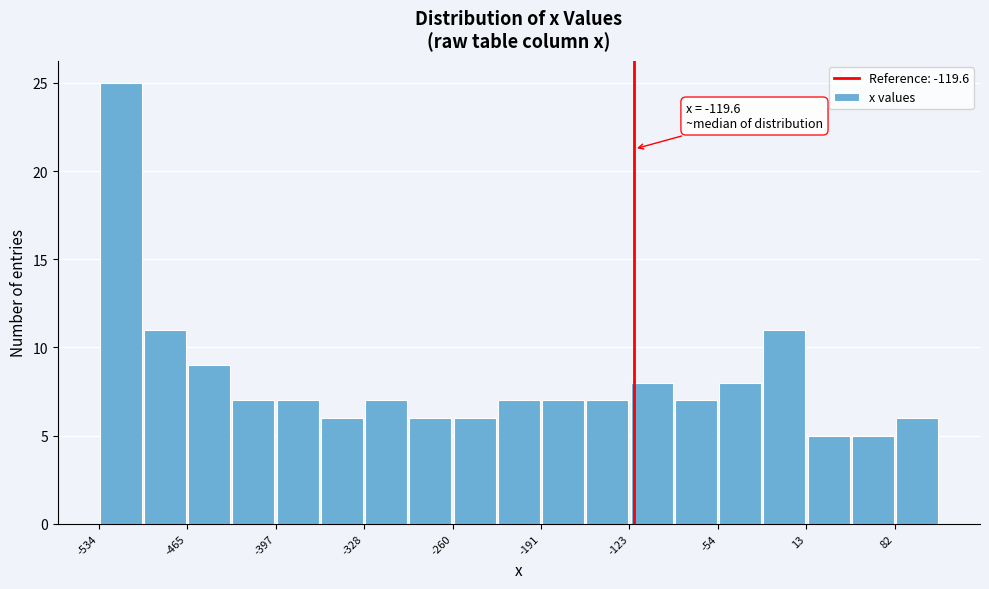

Around what value on the x-axis is the tallest bar? Give the approximate position of its centre, as read against the axis.

-520